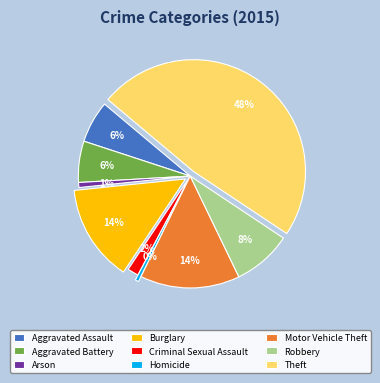

How many segments does this pie chart have?

9